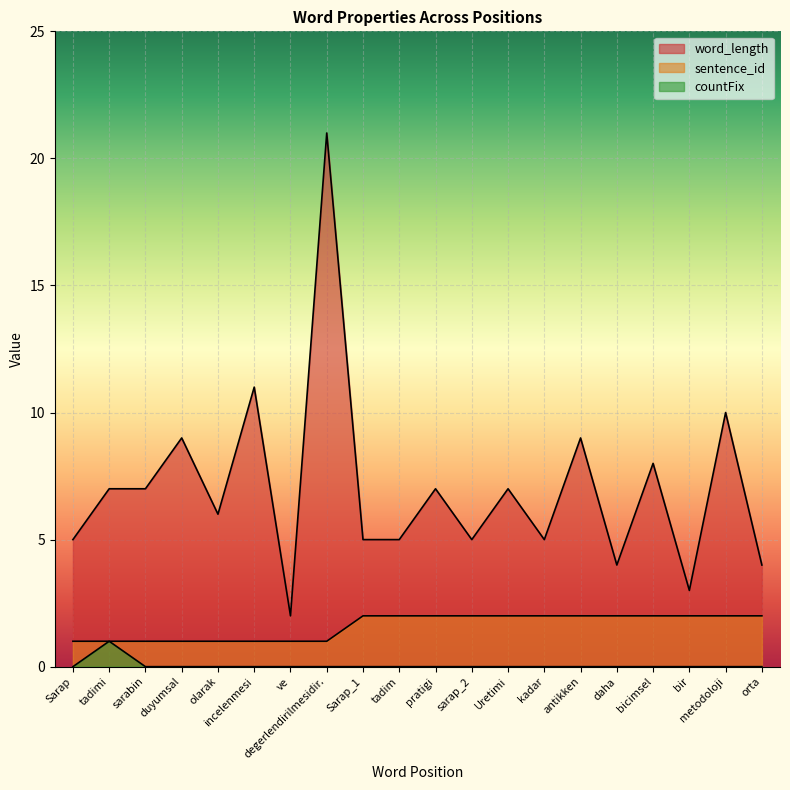

At which label does word_length first exceed 7?

duyumsal